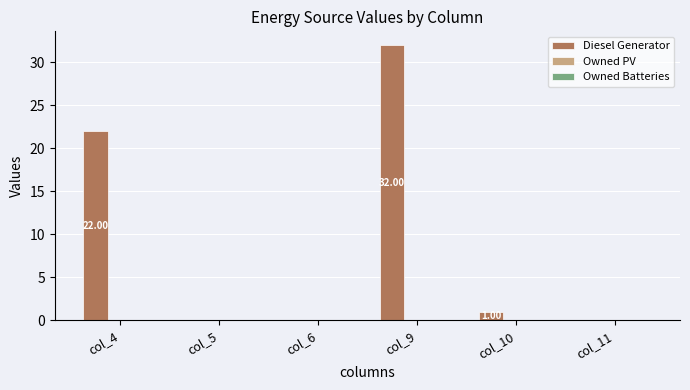

Which has a higher value, col_11 or col_9?

col_9